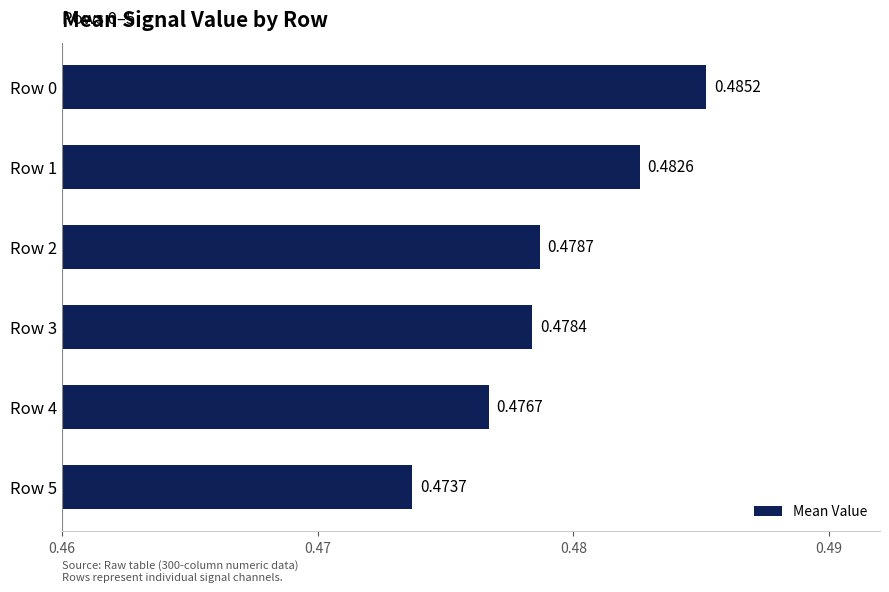

Rank the categories by value from highest to lowest.

Row 0, Row 1, Row 2, Row 3, Row 4, Row 5